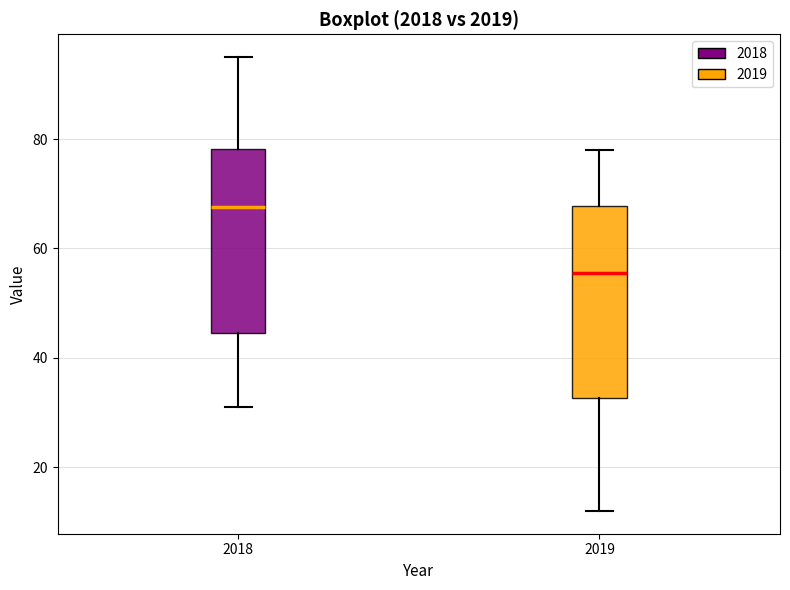

Reading left to right, transcribe this box plot: for each box, give where its median line is, the range the box spans, and where its two whiskers end, as read against the y-axis. The values are not printed on the chart, so give them approximately, as read against the axis.

2018: median 68, box 44 to 78, whiskers 32 to 96
2019: median 56, box 32 to 68, whiskers 12 to 78